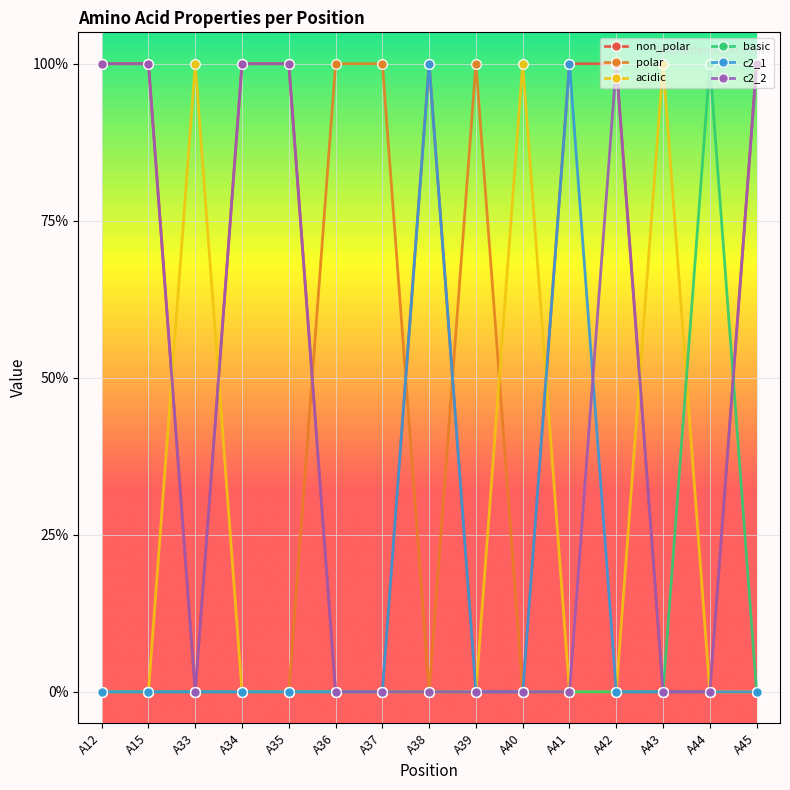

What are all the series names shown in the legend?

non_polar, polar, acidic, basic, c2_1, c2_2